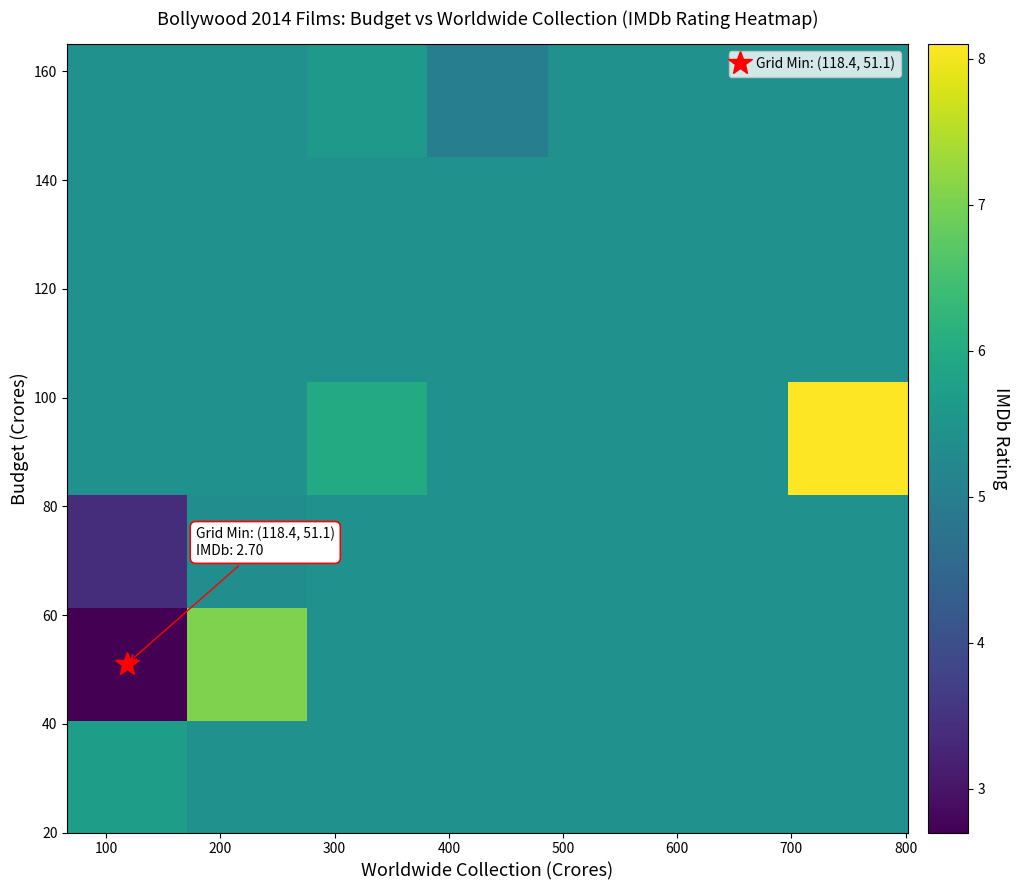

Count the number of categories in the chart.

7